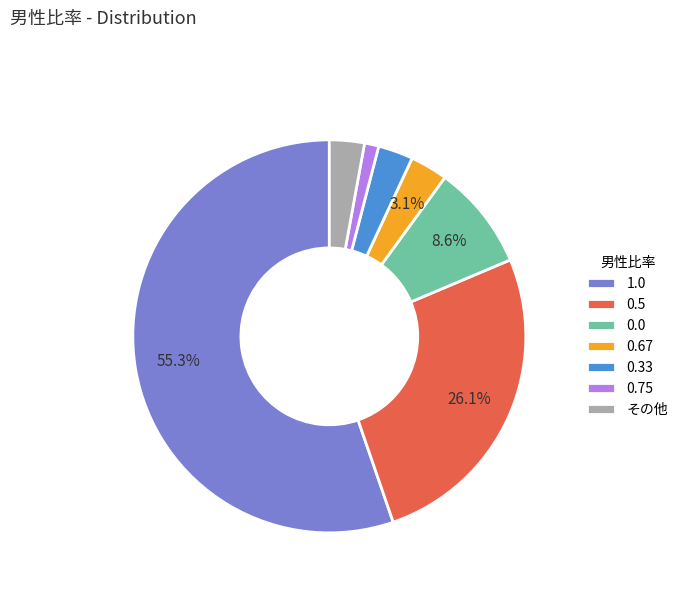

Count the number of slices in the pie.

7